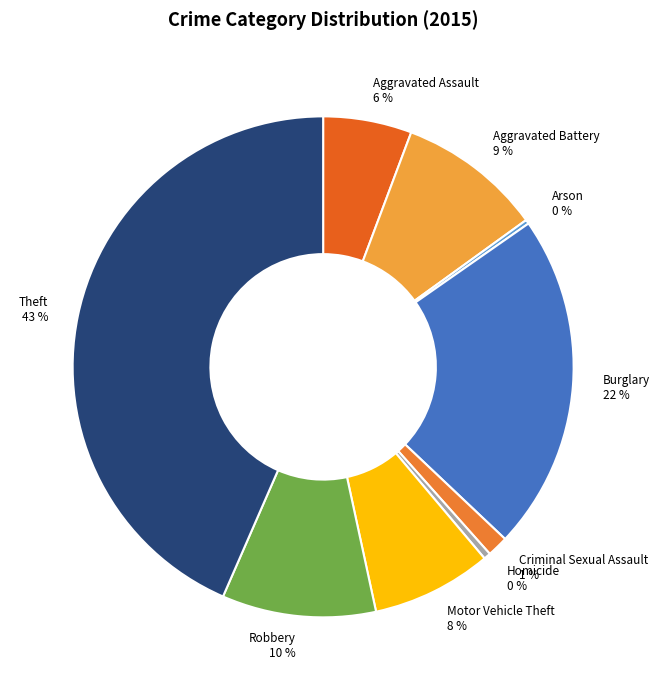

Is there a majority slice in this chart?

No